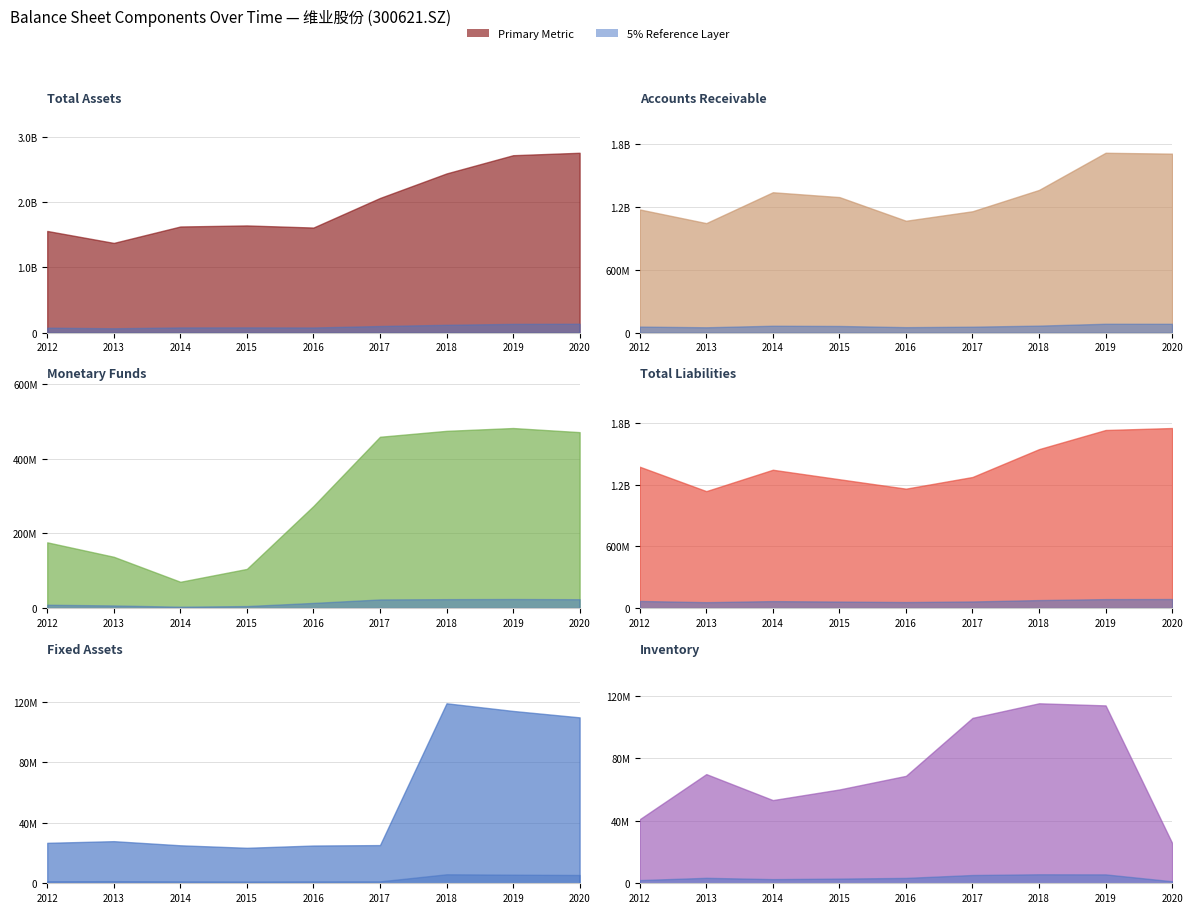

At which category is the sum across all series the highest?

2019-12-31